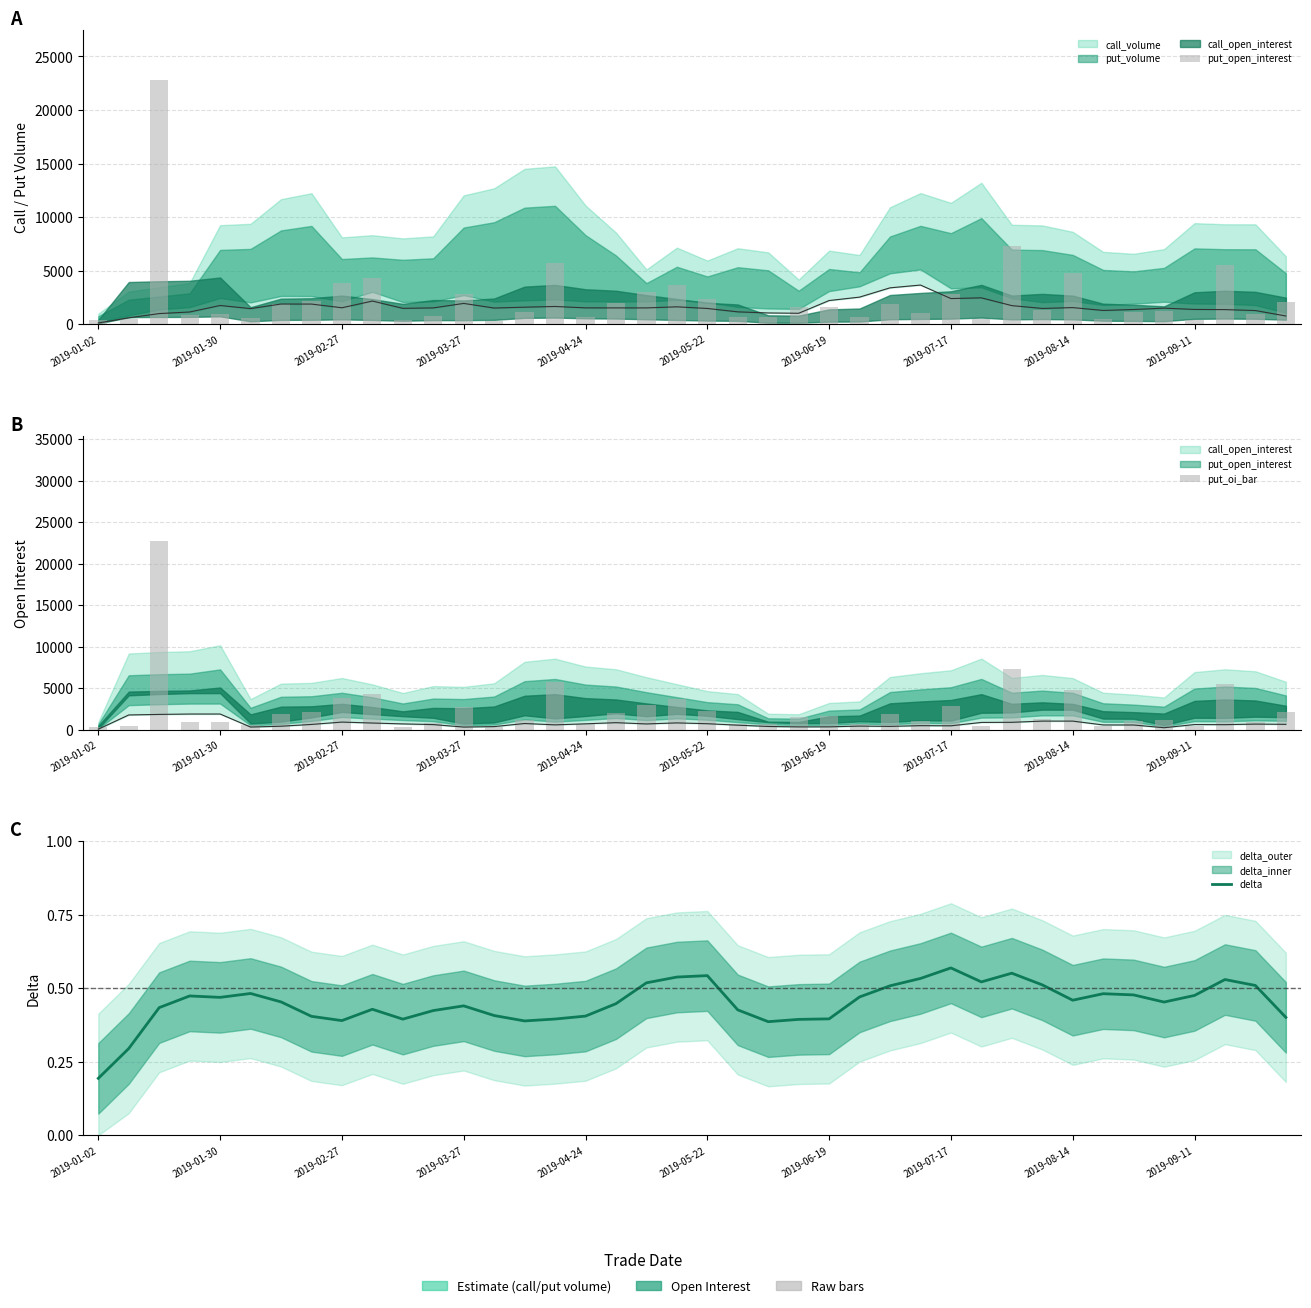

Which series changed the most between 2019-03-27 and 2019-06-19?

put_open_interest